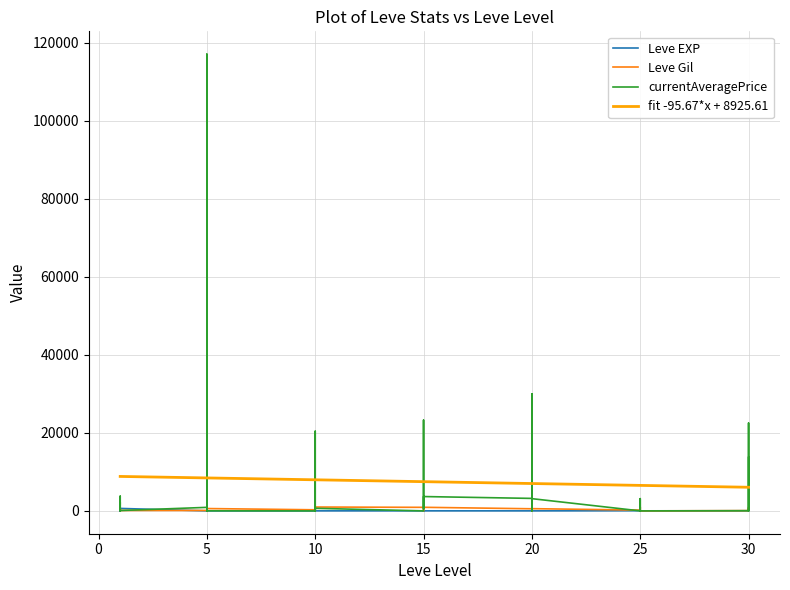

How many distinct data groups are displayed?

3